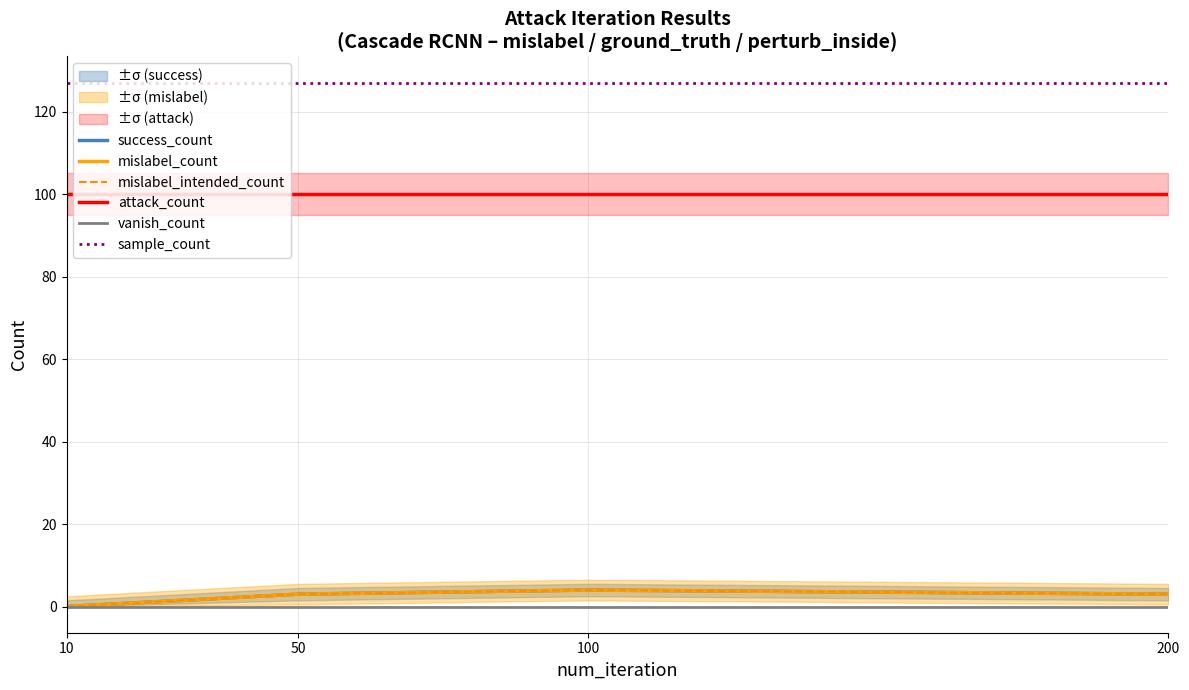

True or false: attack_count and sample_count intersect in this chart.

False